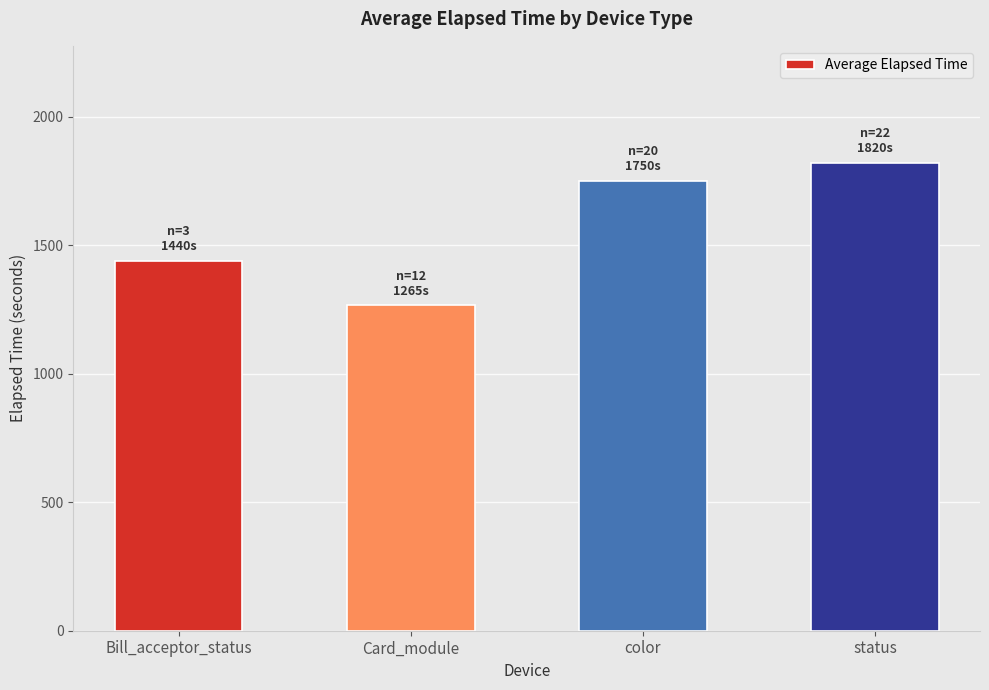

List the labels in order of value, largest first.

status, color, Bill_acceptor_status, Card_module